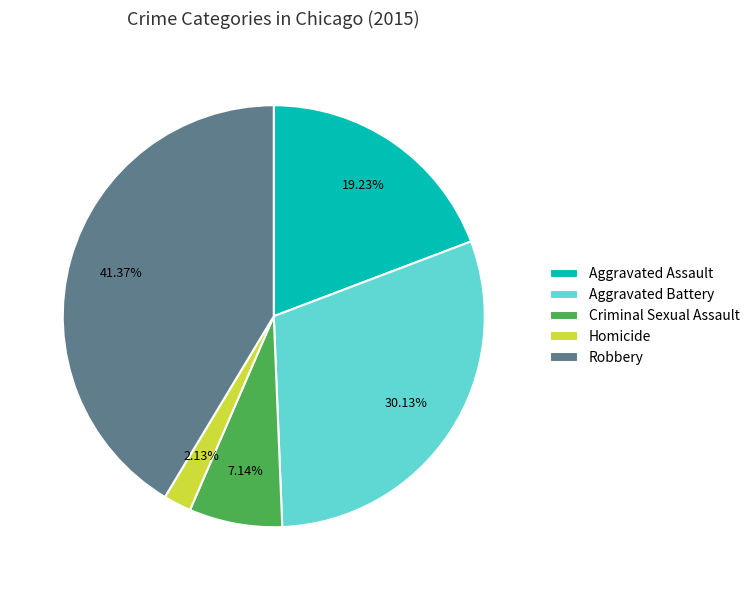

Which category has the biggest portion of the pie?

Robbery